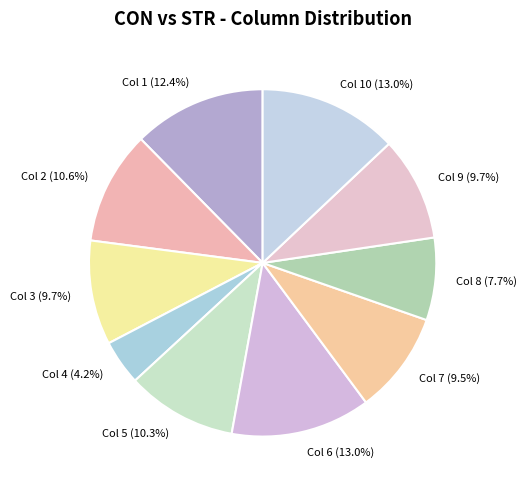

Between Col 10 (13.0%) and Col 8 (7.7%), which is larger?

Col 10 (13.0%)